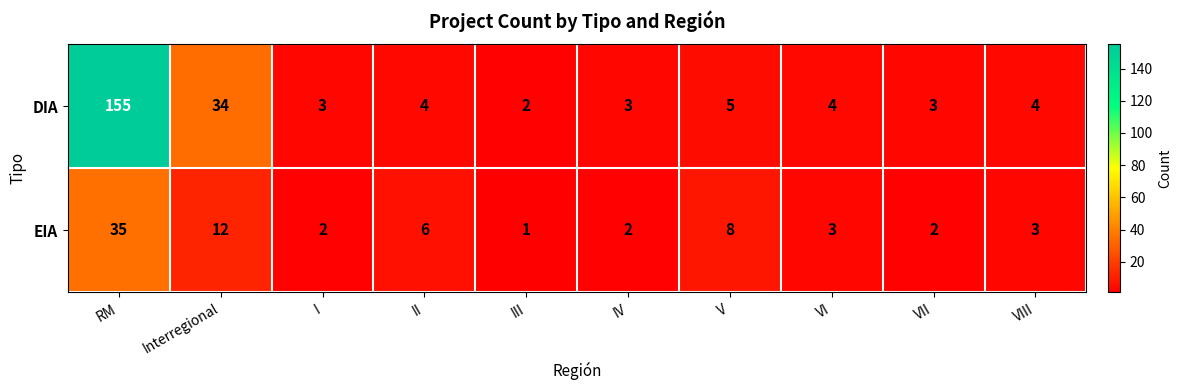

Reading right to left, extract all data points from this chart.

DIA: 4	3	4	5	3	2	4	3	34	155
EIA: 3	2	3	8	2	1	6	2	12	35